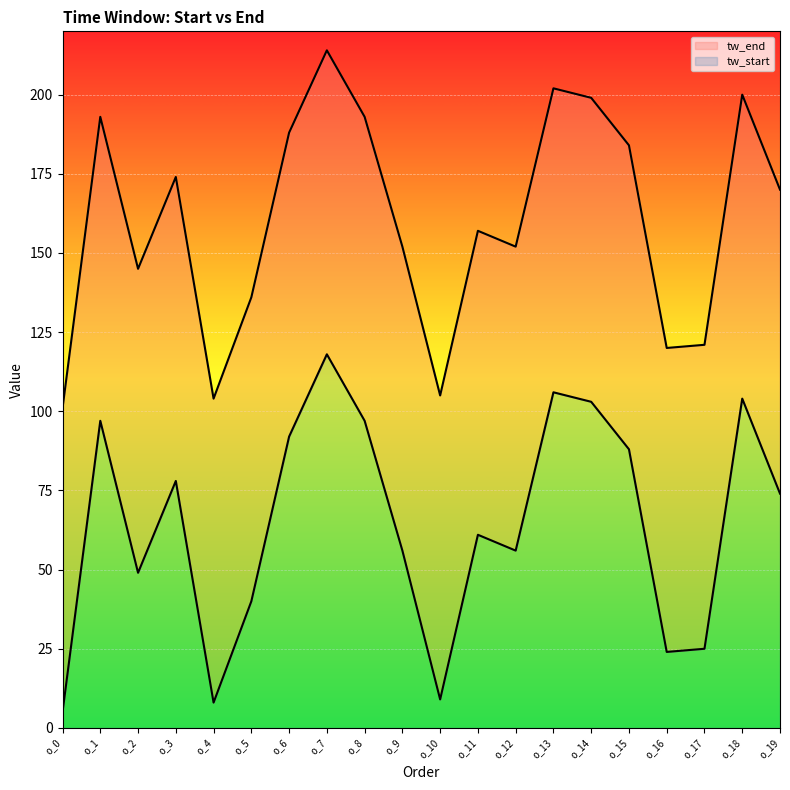

Does the chart display data point markers on the line(s)?

No